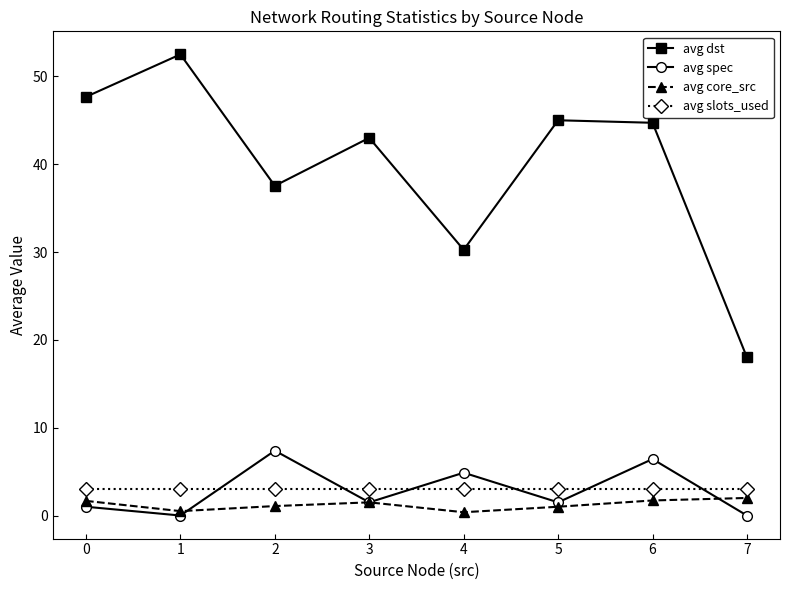

True or false: avg dst and avg spec intersect in this chart.

False